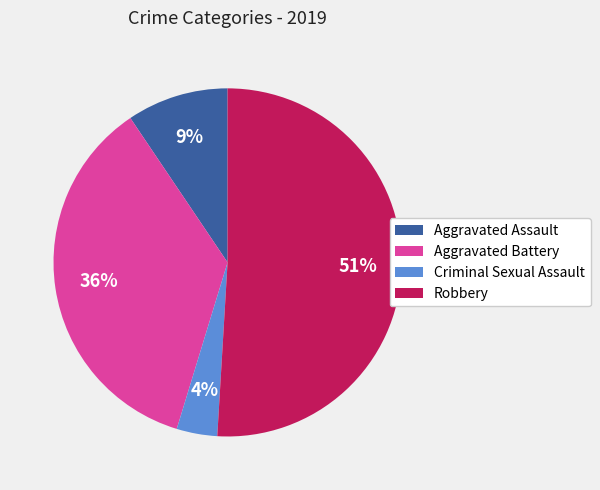

Combined, do Aggravated Assault and Robbery account for over 50%?

Yes